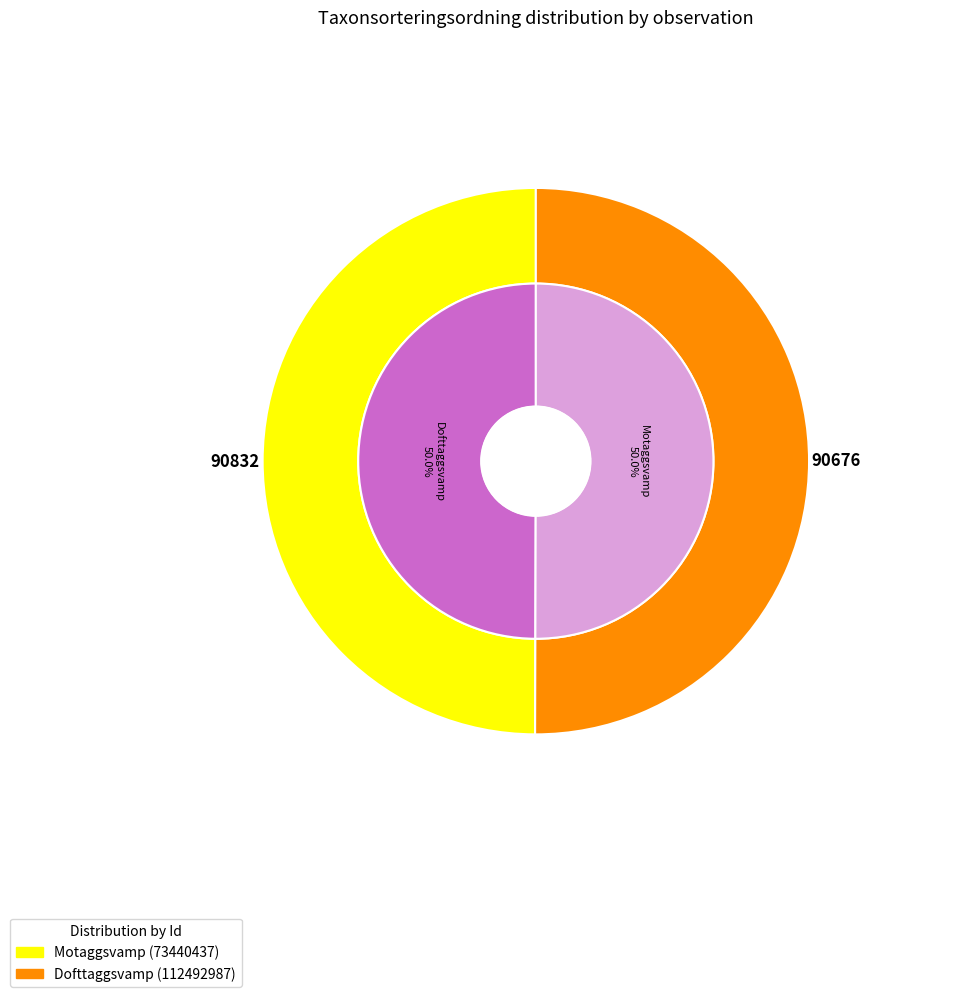

To the nearest percent, what is the average slice percentage?

50%